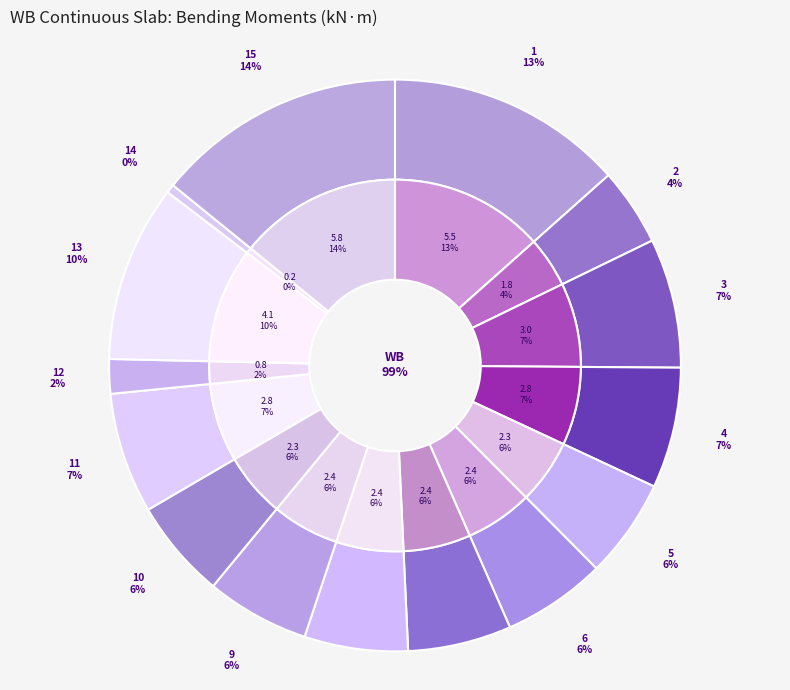

Count the number of slices in the pie.

15